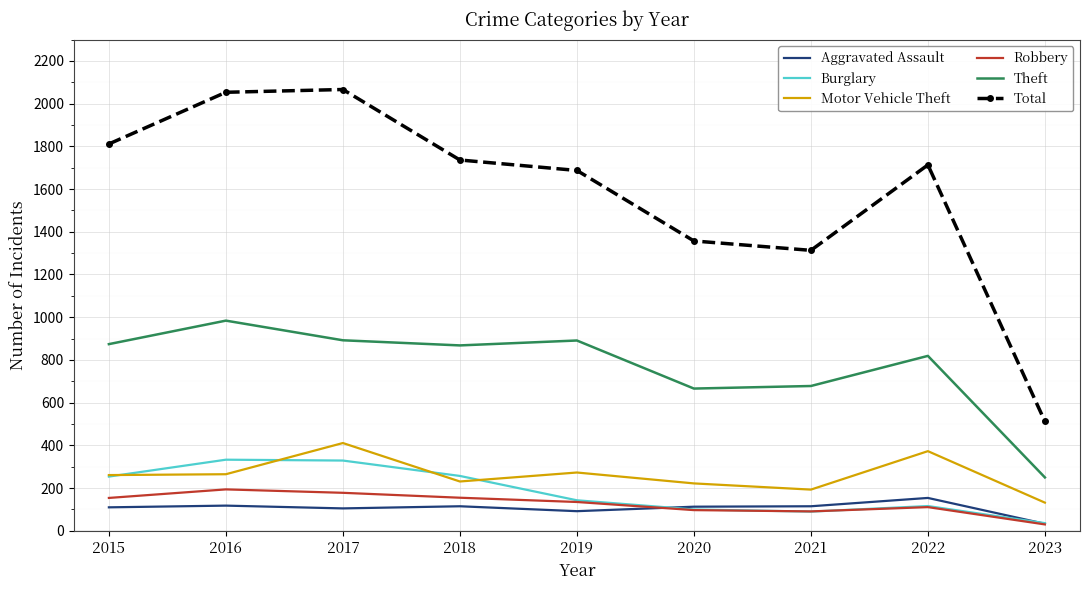

True or false: Robbery and Motor Vehicle Theft intersect in this chart.

False